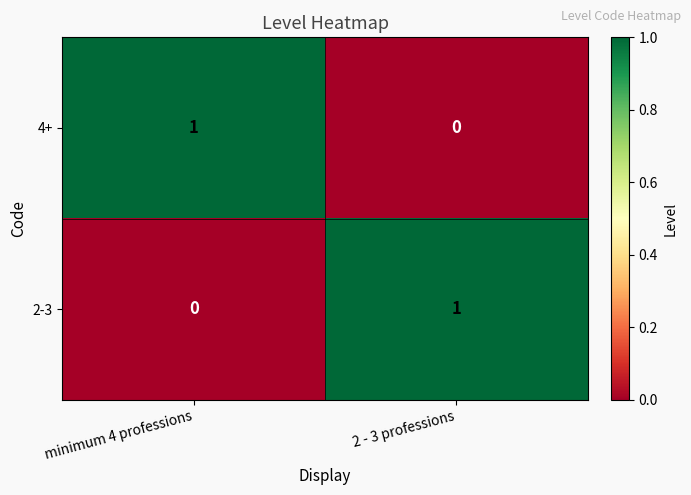

Is it true that 2-3 equals 1 at 2 - 3 professions?

True